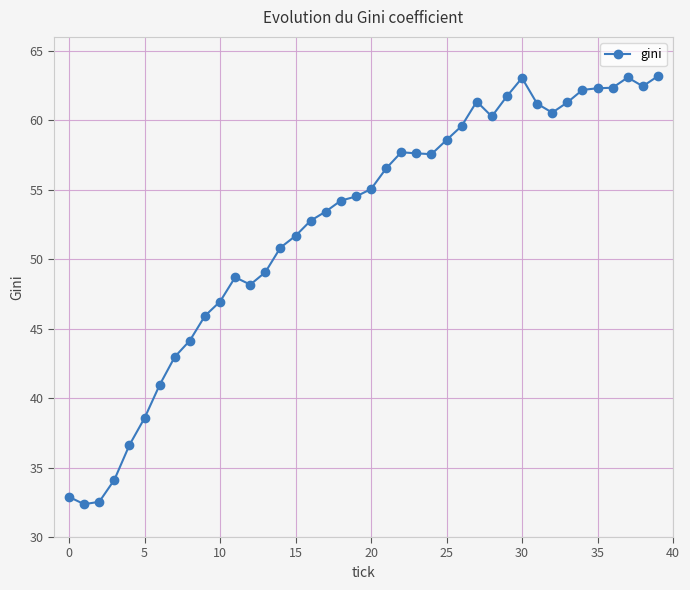

What is the value of the 26th point from the left?

58.6